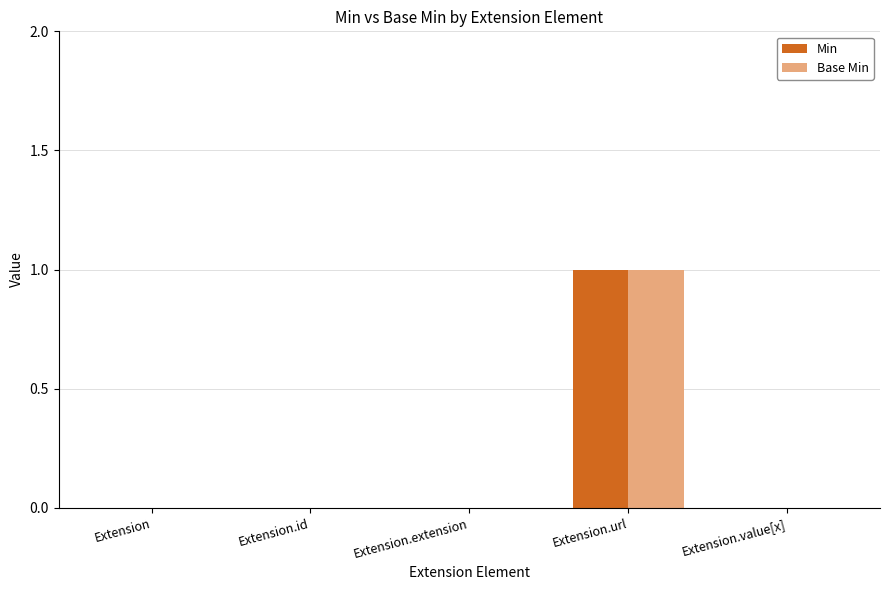

The Min series shows 1 at Extension.url. True or false?

True